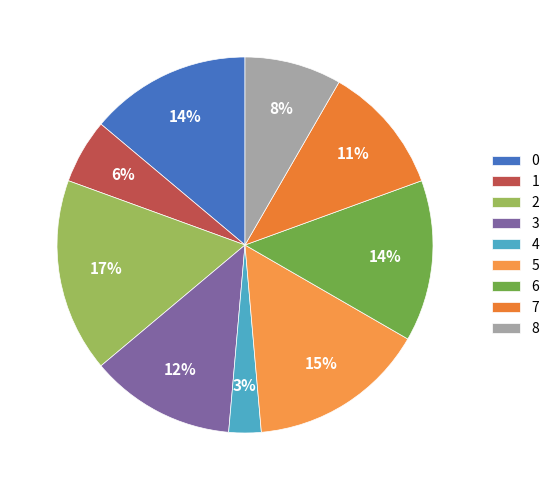

To the nearest percent, what is the average slice percentage?

11%